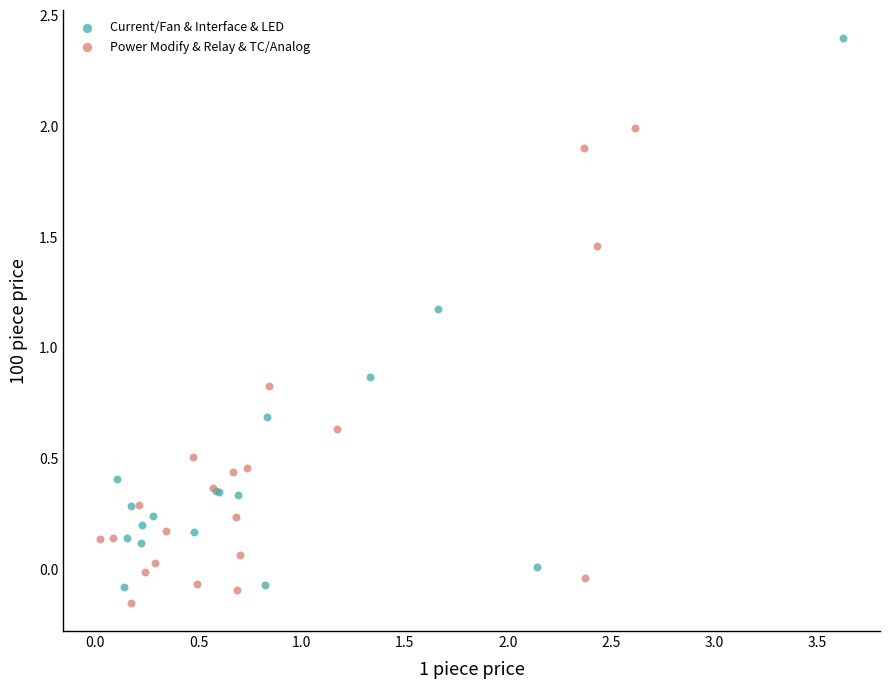

Which series has the widest spread of Y values?

Current/Fan & Interface & LED